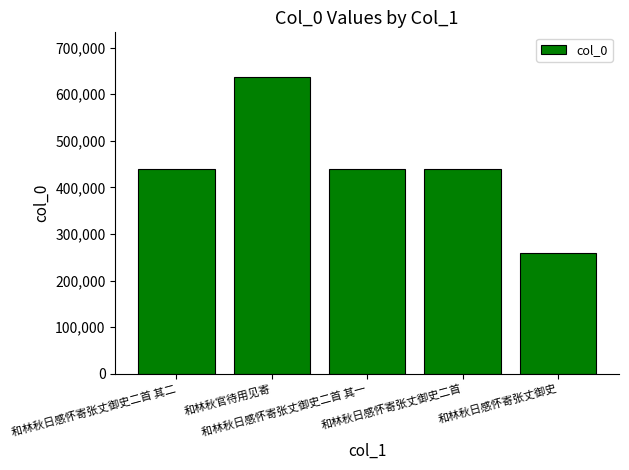

How many bars are there in total?

5